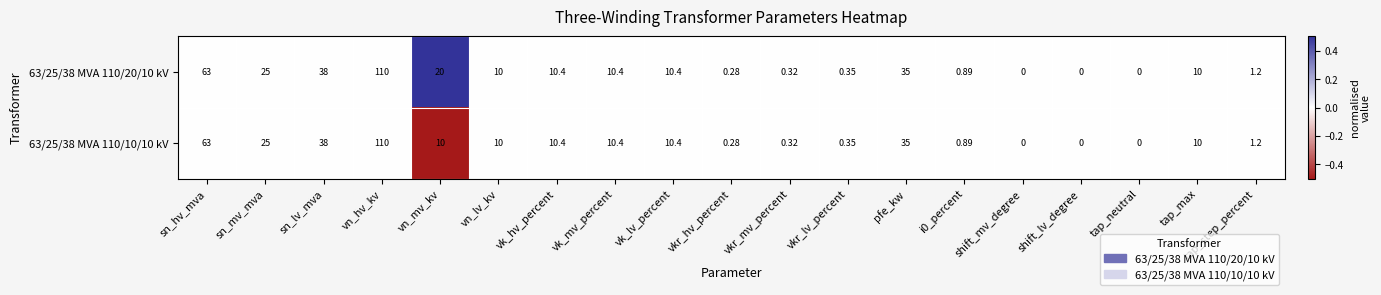

Where is 63/25/38 MVA 110/10/10 kV nearest to the value 55?

sn_hv_mva